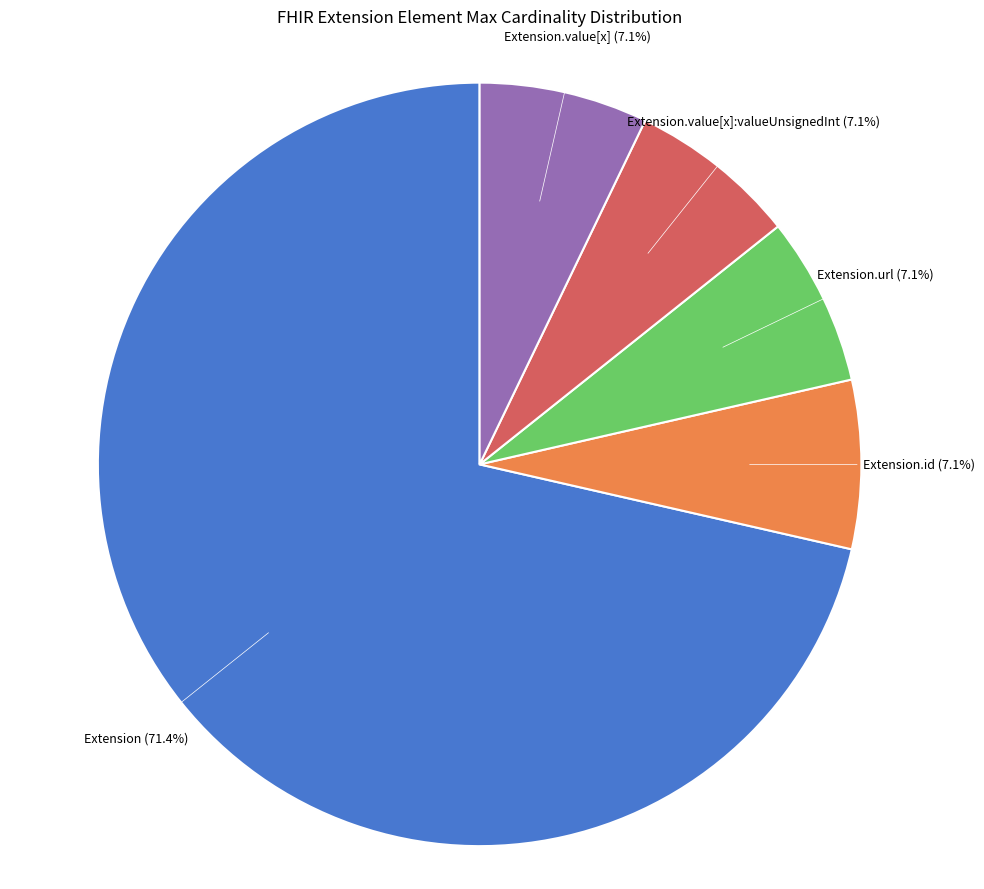

Does any single category account for the majority?

Yes